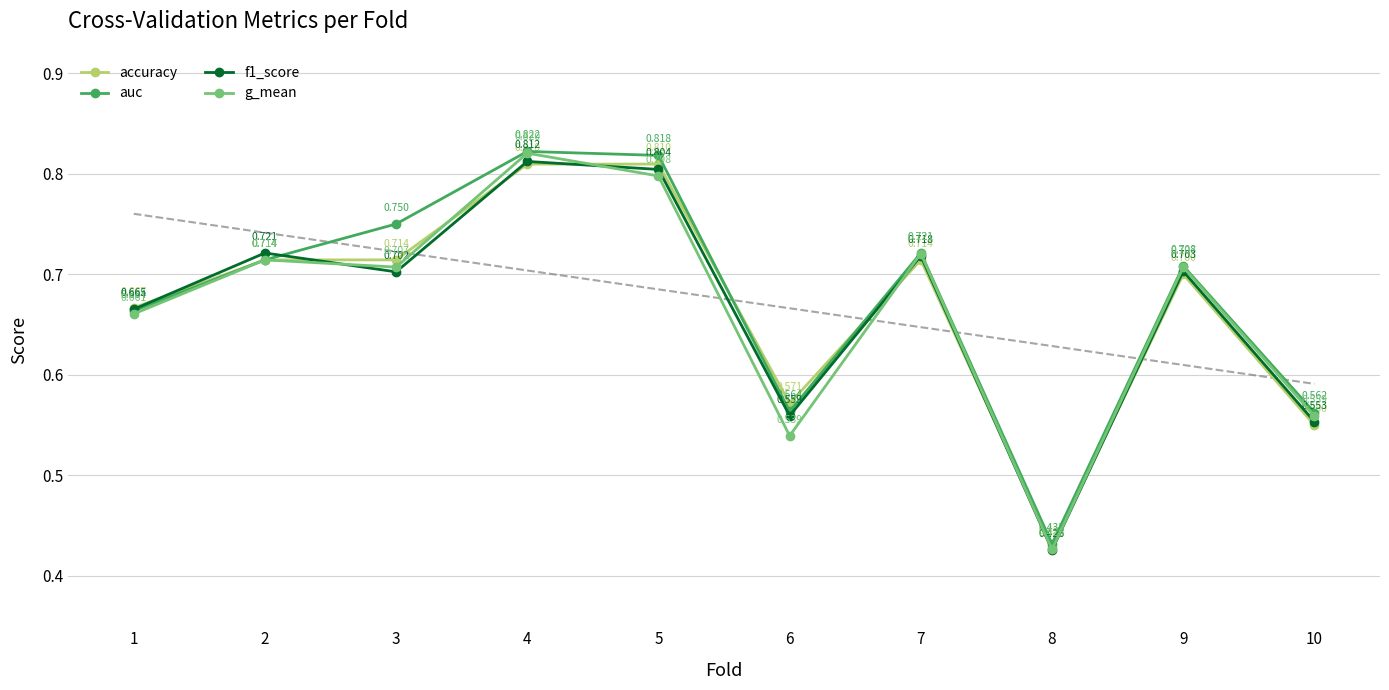

What is the difference between the accuracy values at 8 and 4?

0.4